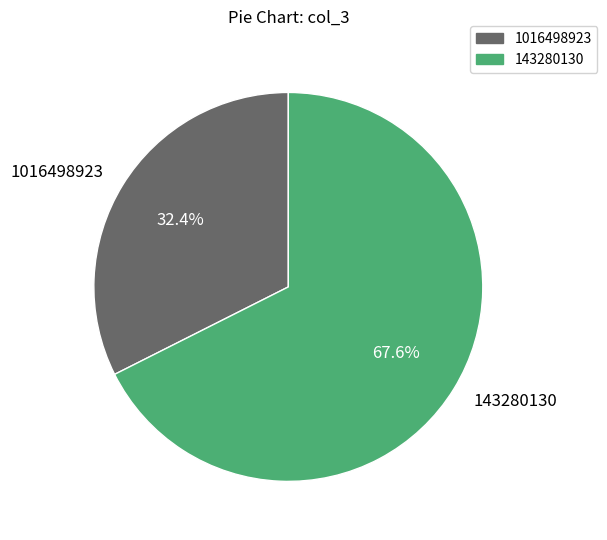

Which category accounts for the majority?

143280130